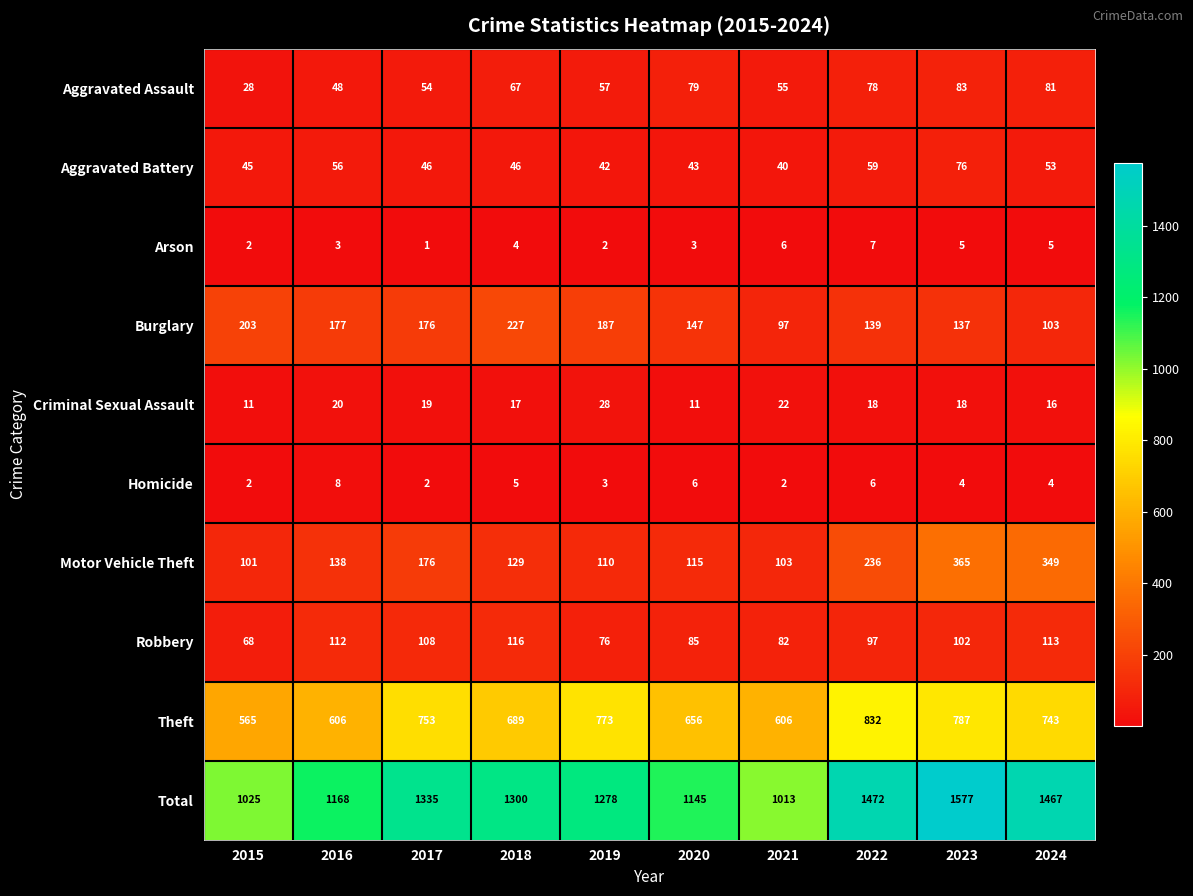

At which category does the chart reach its minimum across all series?

2017